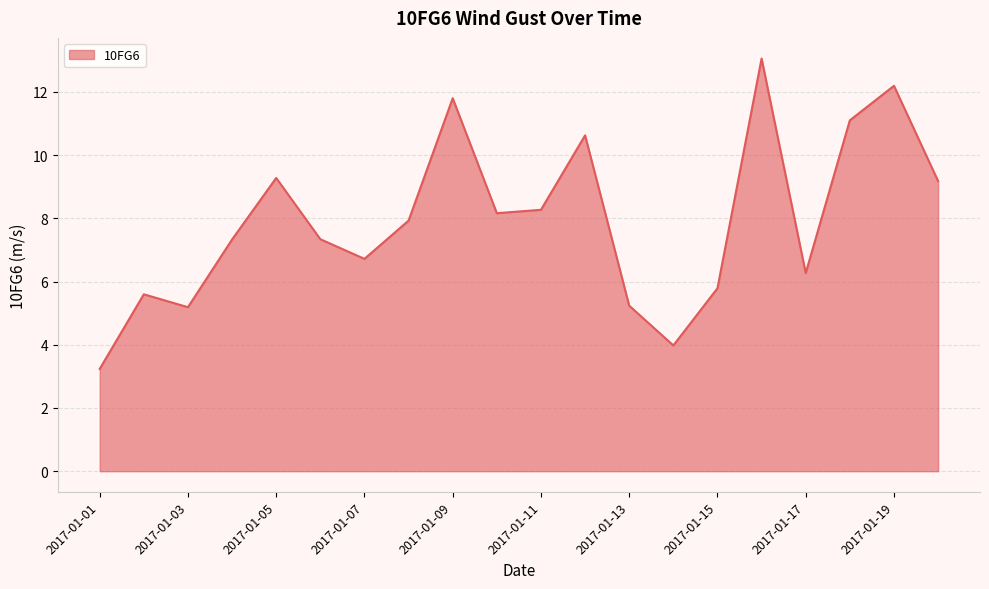

At which category does the data reach its first local valley?

2017-01-03